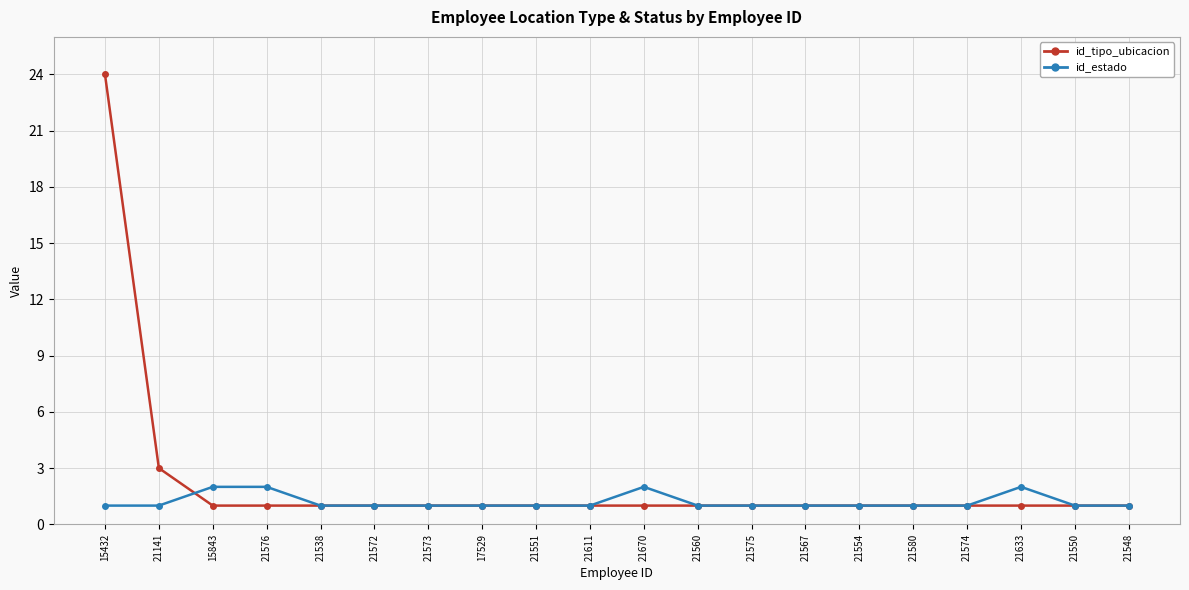

What is the label of the 12th point from the left?

21560